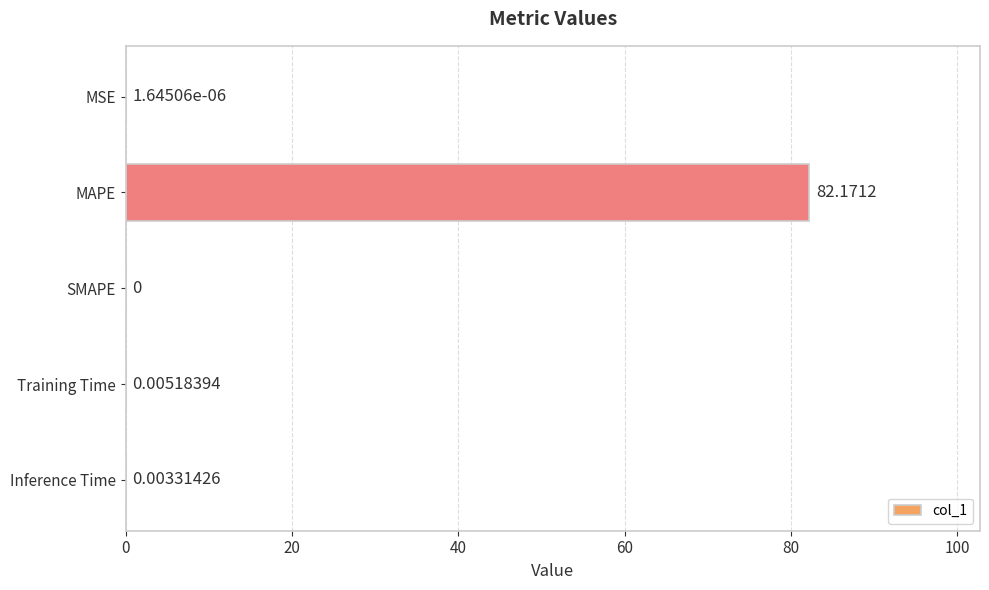

What is the sum of all values?

82.2